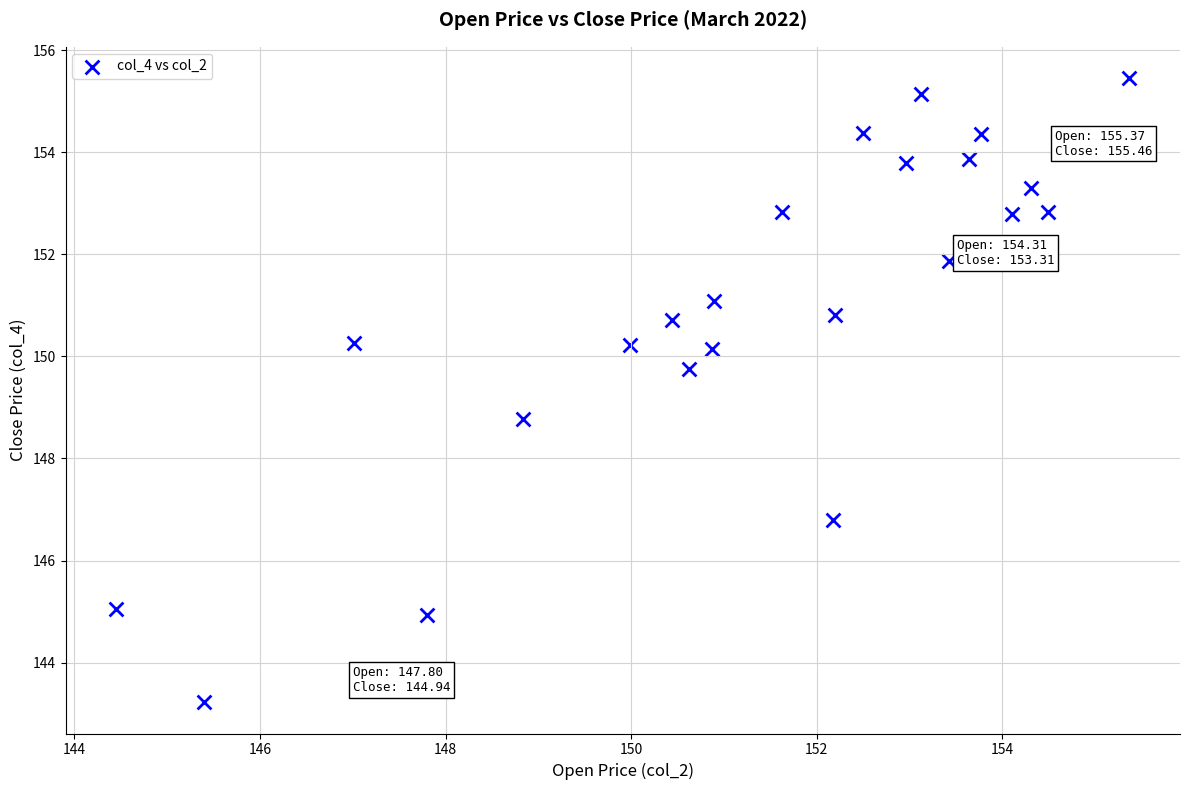

What Y value in the scatter plot is closest to 149?

148.8